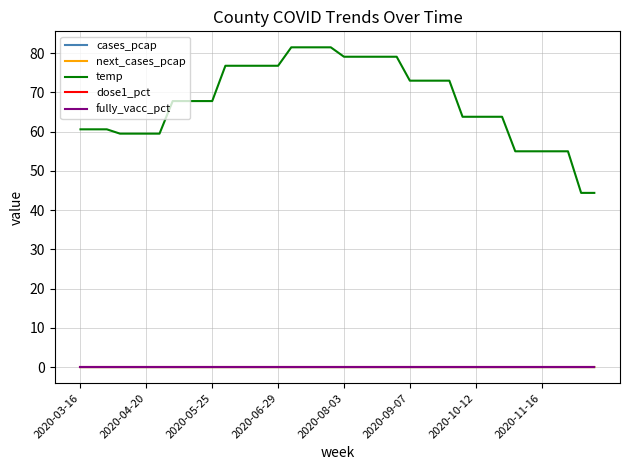

Is this an area chart (filled region under the line)?

No